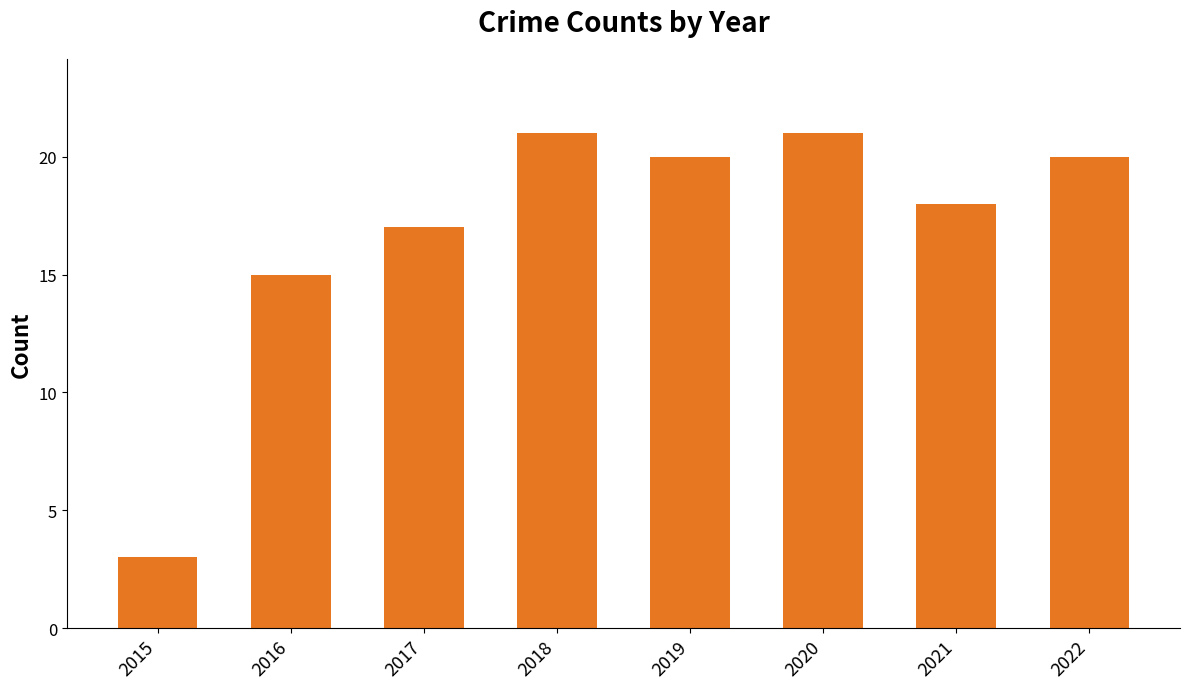

How many bars are there in total?

8